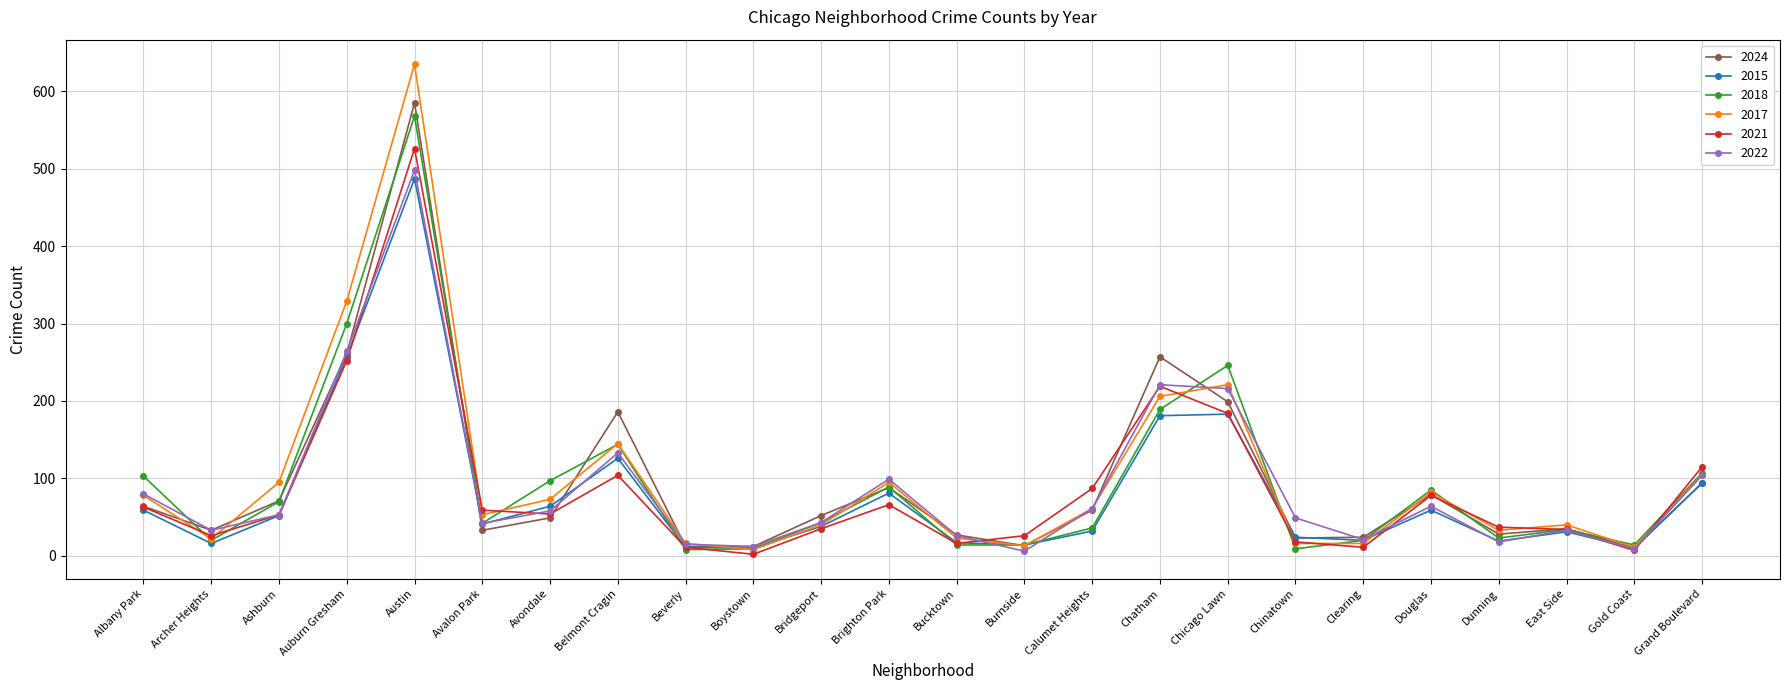

At which category is the sum across all series the highest?

Austin